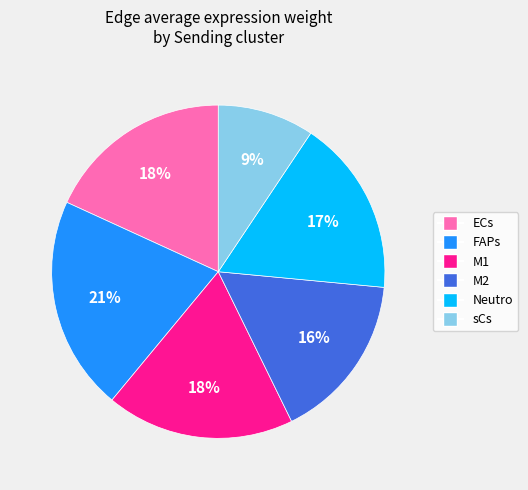

Is there any slice that represents more than half of the pie?

No